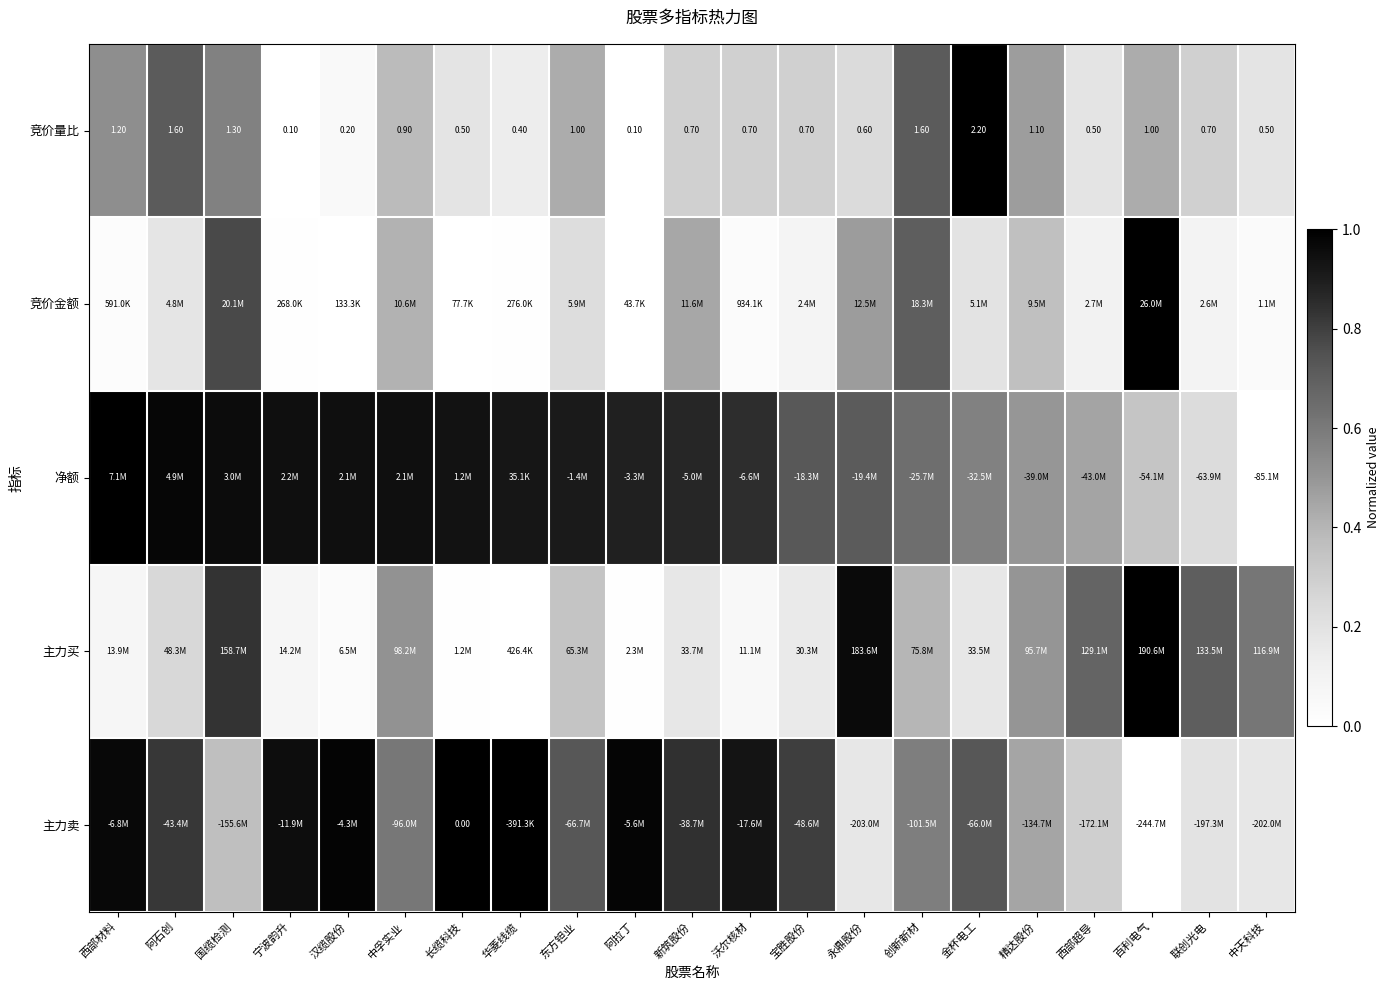

List the labels in order of 净额 value, largest first.

西部材料, 阿石创, 国缆检测, 宁波韵升, 汉缆股份, 中孚实业, 长缆科技, 华菱线缆, 东方钽业, 阿拉丁, 新筑股份, 沃尔核材, 宝胜股份, 永鼎股份, 创新新材, 金杯电工, 精达股份, 西部超导, 百利电气, 联创光电, 中天科技